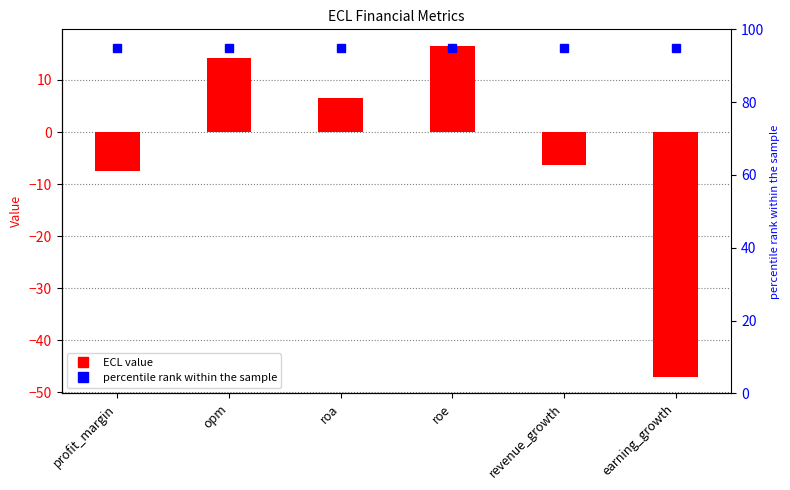

Rank the series by their average value, from highest to lowest.

percentile rank within the sample, ECL